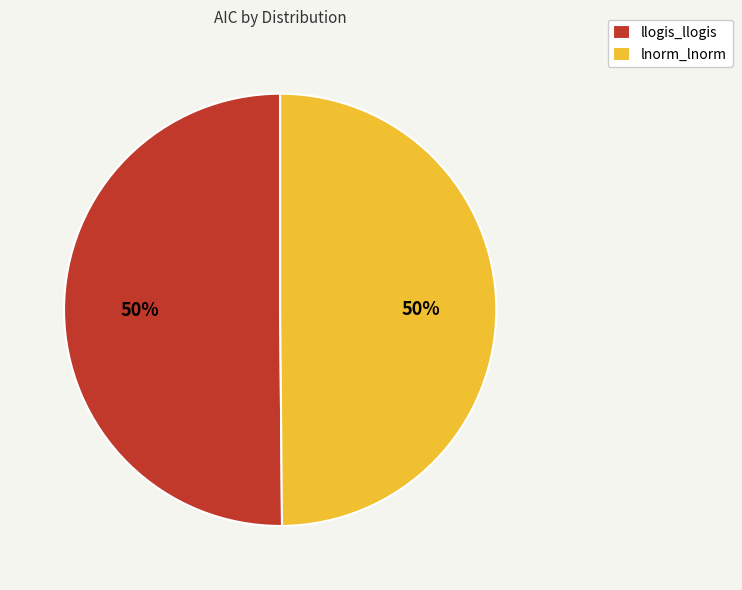

To the nearest percent, what percentage of the pie is lnorm_lnorm?

50%